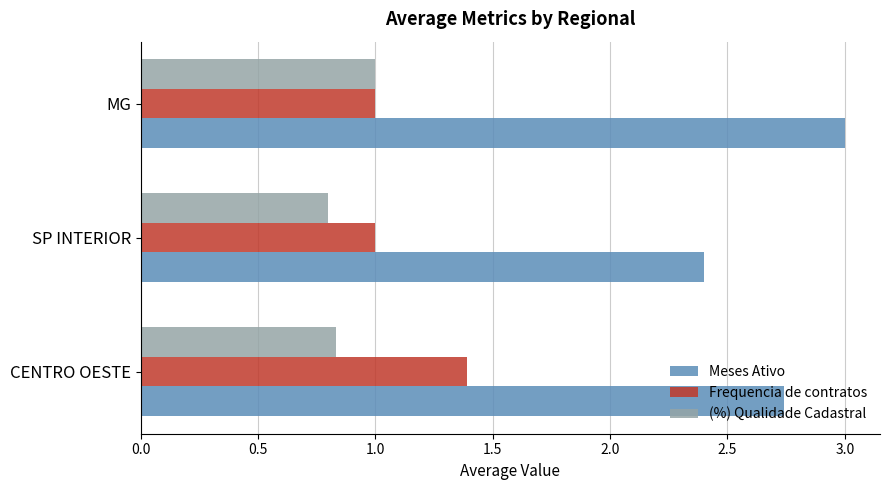

What is the spread (max minus min) of values at SP INTERIOR?

1.6